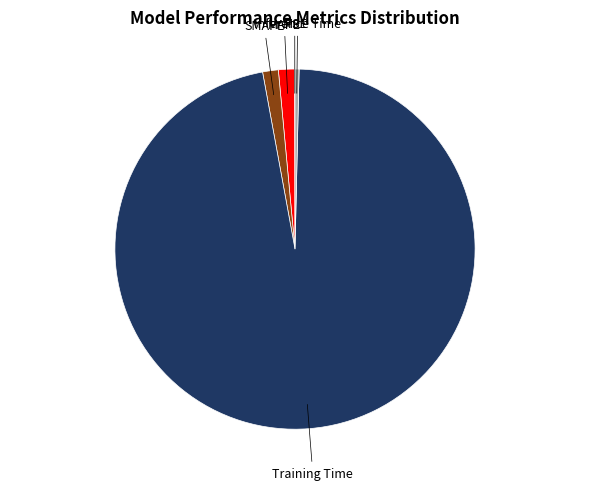

What is the largest slice in the pie chart?

Training Time